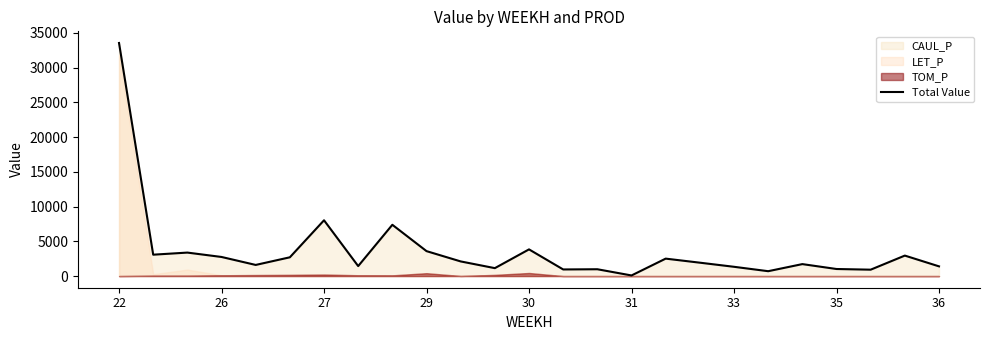

Does the chart display data point markers on the line(s)?

No